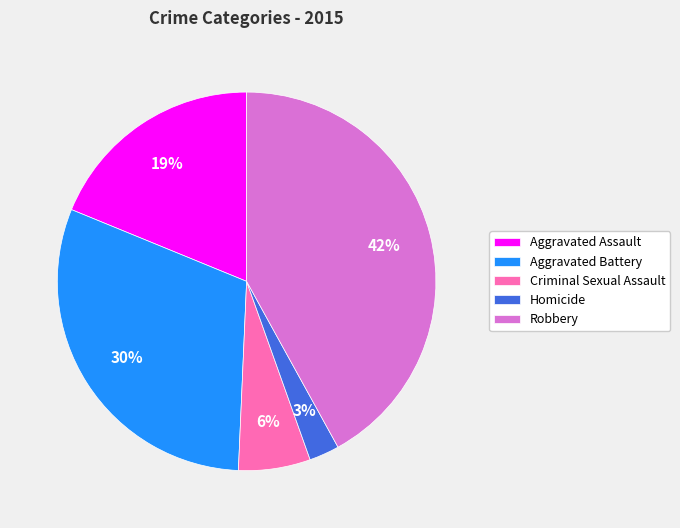

How many segments does this pie chart have?

5